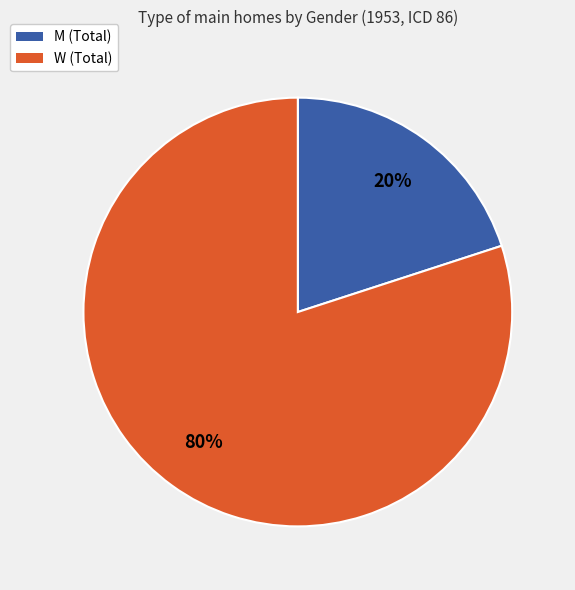

True or false: W (Total) accounts for 80% of the total.

True